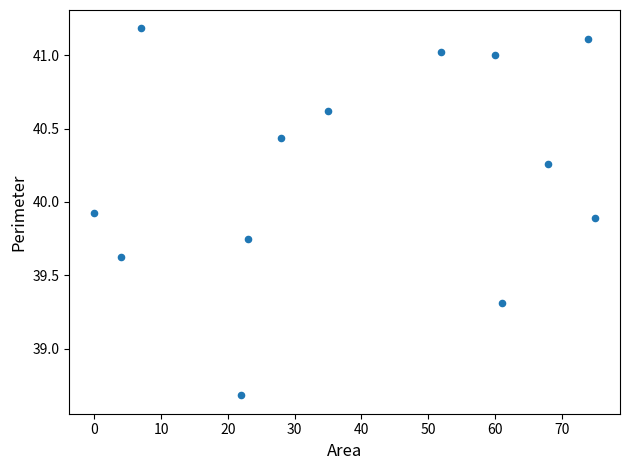

What is the range of X values (max minus min)?

75.0